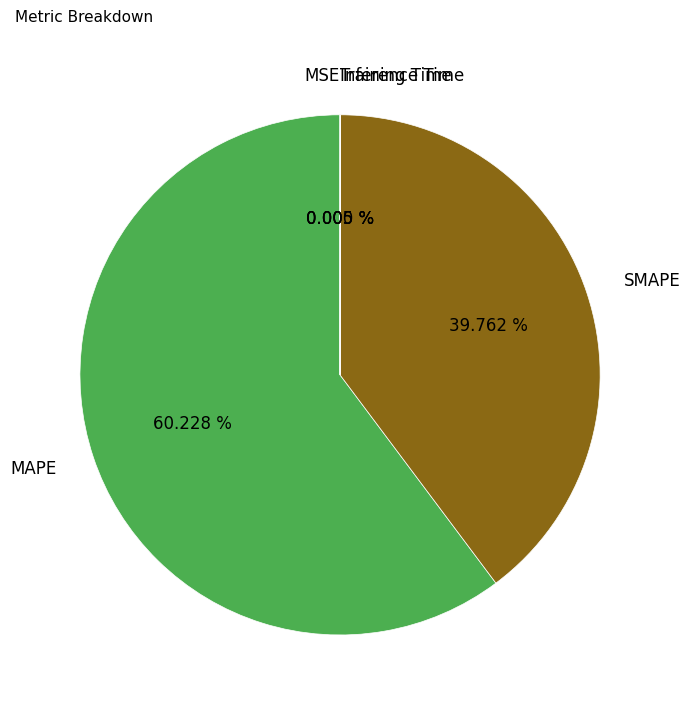

The Training Time slice represents 14% of the pie. True or false?

False